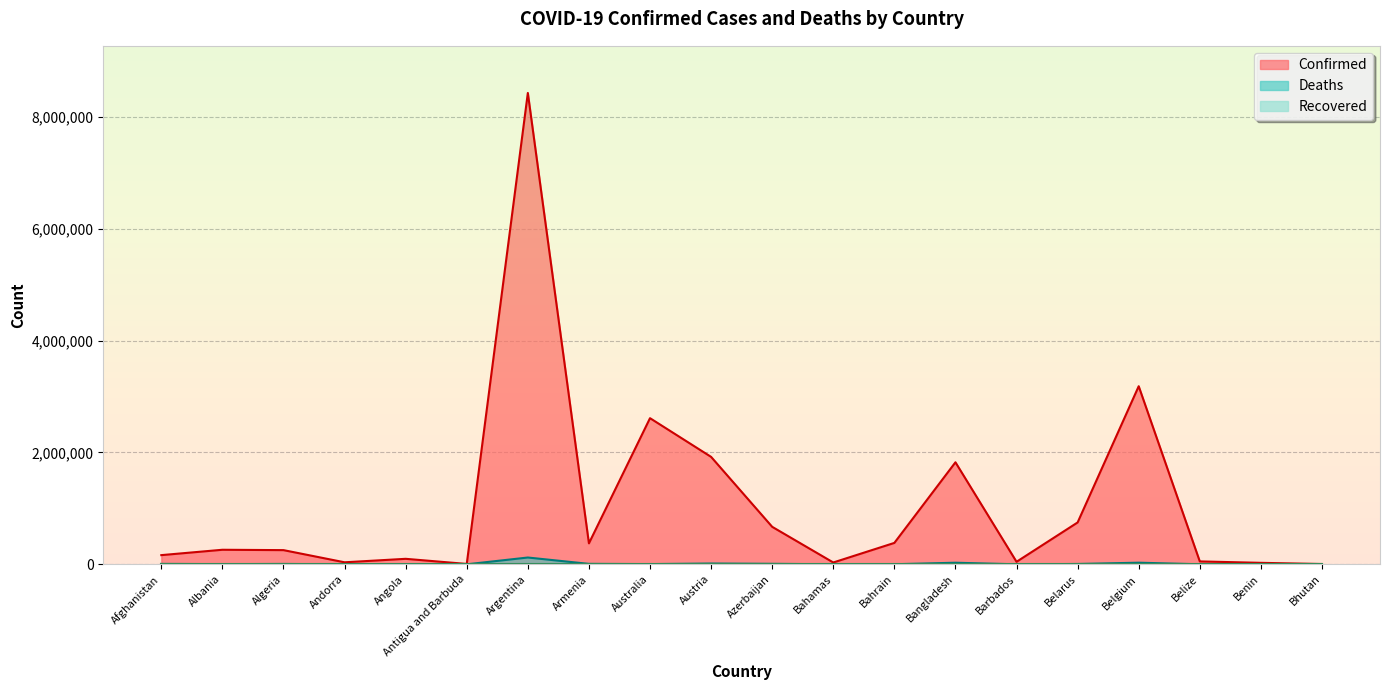

What is the sum of the Deaths values at Azerbaijan and Andorra?

8924